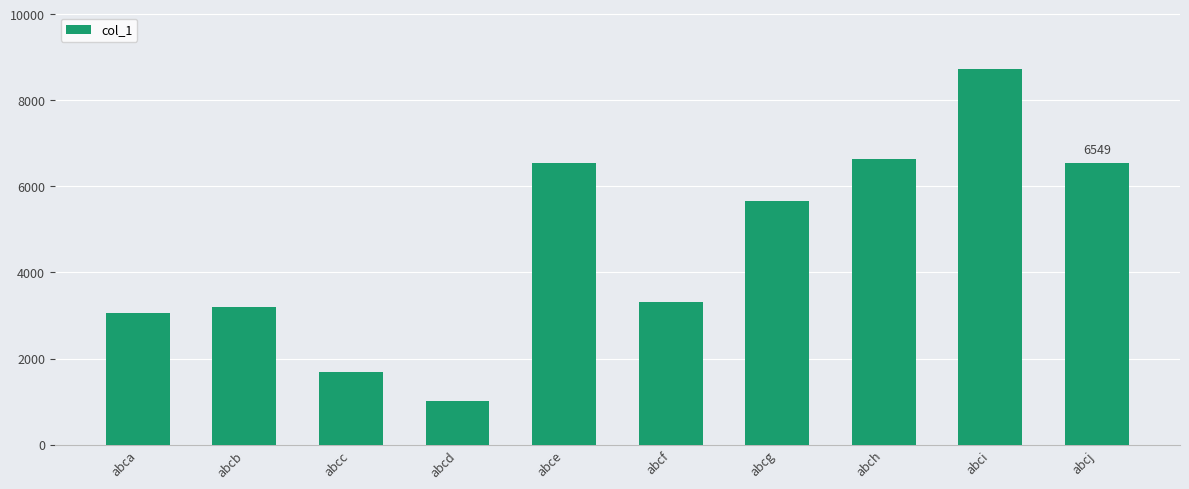

The chart shows a value of 3309 at abcf. True or false?

True